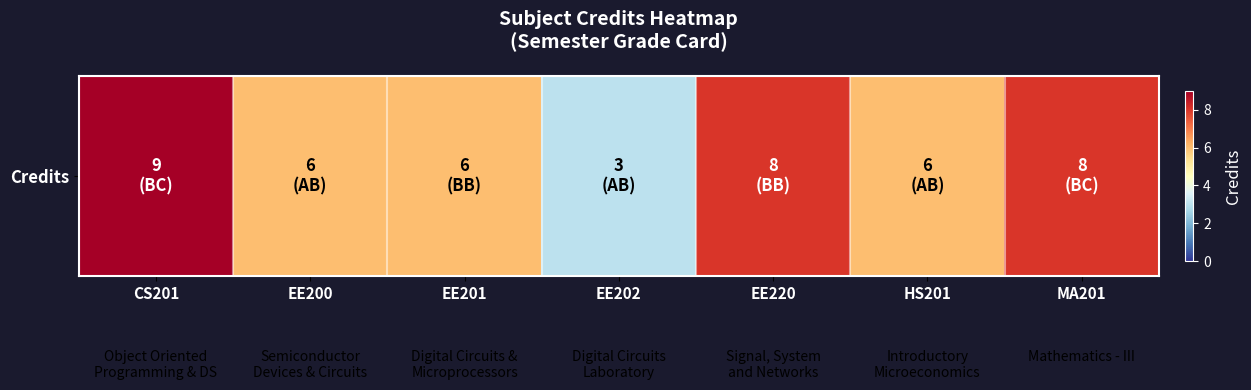

What is the sum of all values?

46